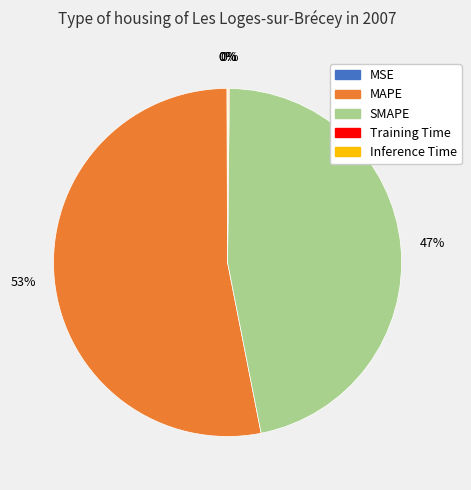

Which has a higher value, MAPE or SMAPE?

MAPE